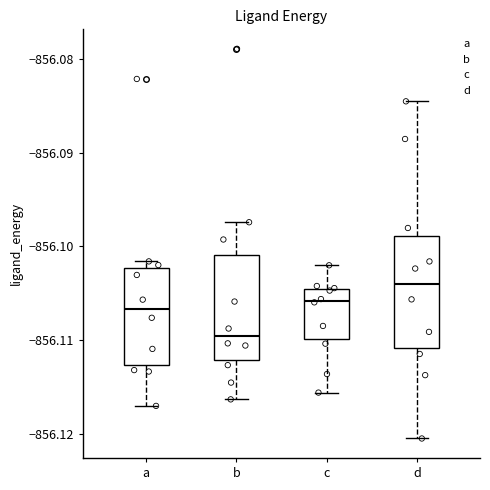

Reading left to right, read every box against the y-axis: the position of its median line, the range the box covers, and the ends of its whiskers. The values are not printed on the chart, so give them approximately, as read against the axis.

a: median -856.107, box -856.113 to -856.102, whiskers -856.117 to -856.102 (just above the box's upper edge)
b: median -856.110, box -856.112 to -856.101, whiskers -856.116 to -856.097
c: median -856.106, box -856.110 to -856.105, whiskers -856.116 to -856.102
d: median -856.104, box -856.111 to -856.099, whiskers -856.120 to -856.085